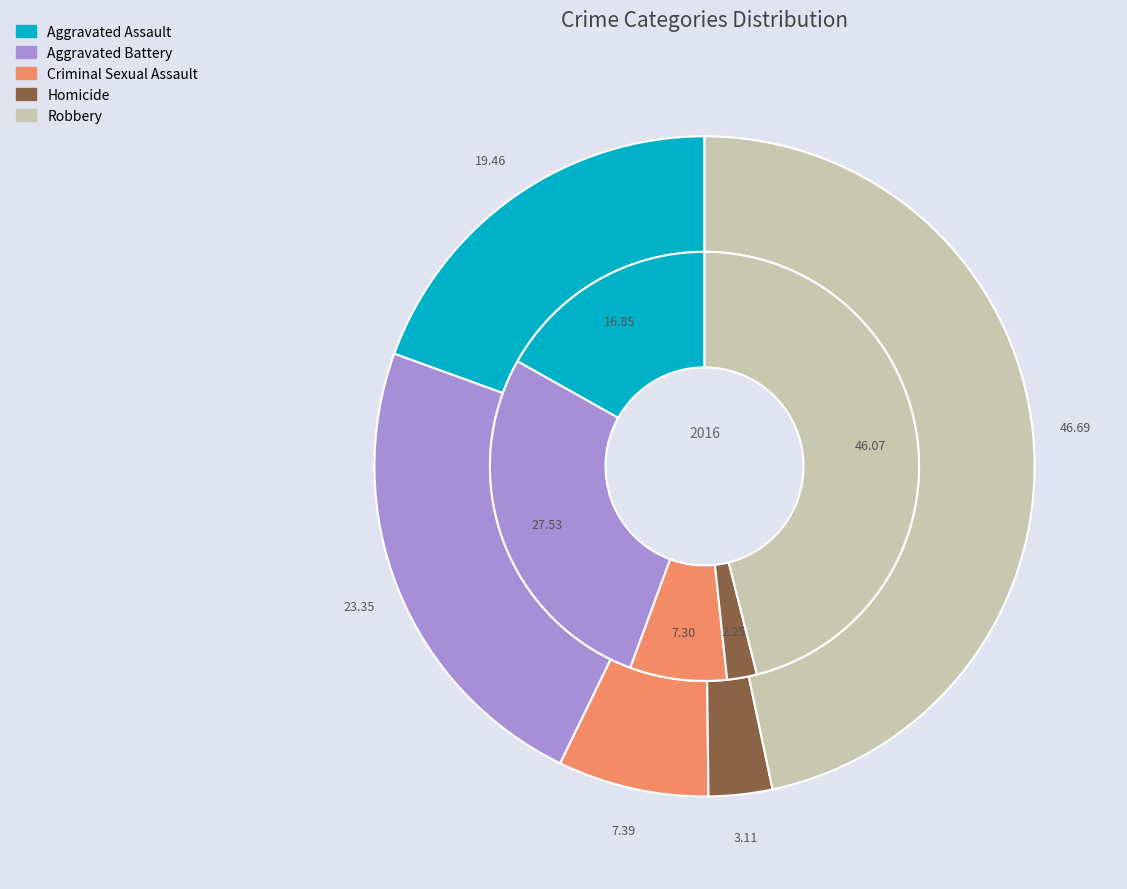

Do Criminal Sexual Assault and Aggravated Battery together represent more than half of the pie?

No